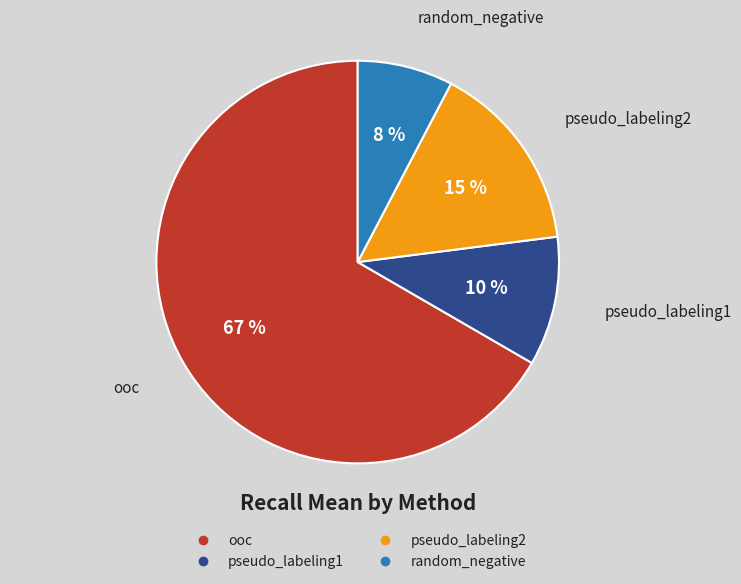

What is the smallest slice in the pie chart?

random_negative